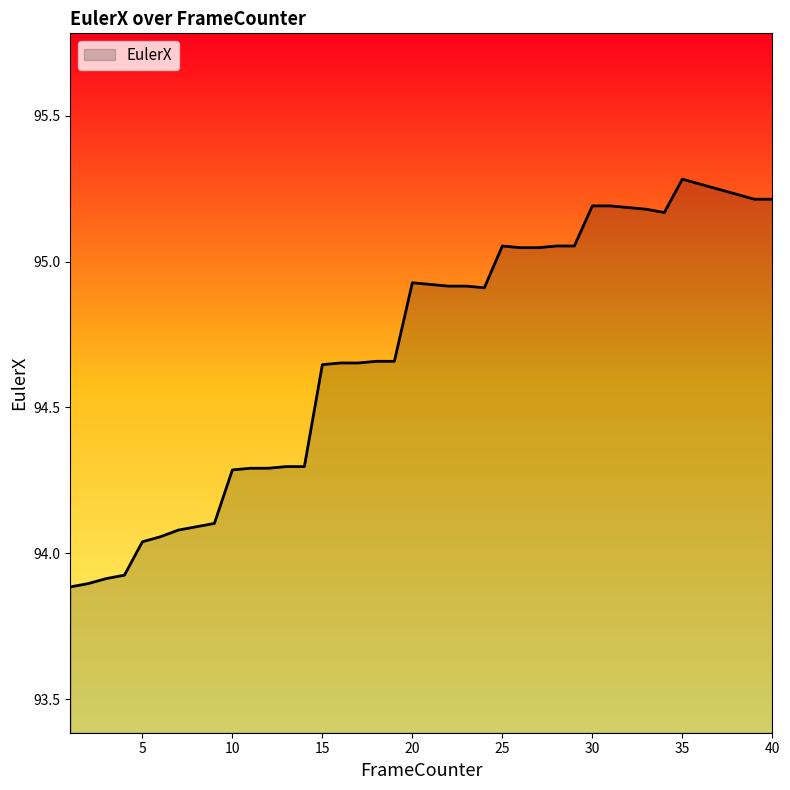

What is the difference between the maximum and minimum values?

1.4